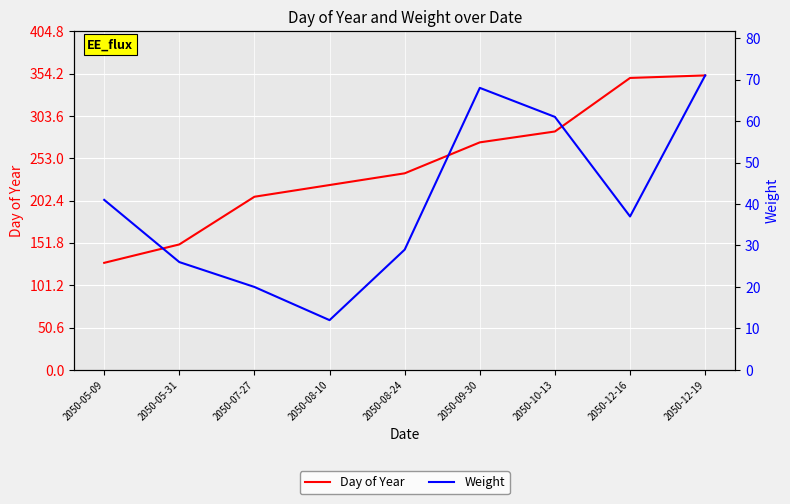

What is the label of the 8th point from the left?

2050-12-16